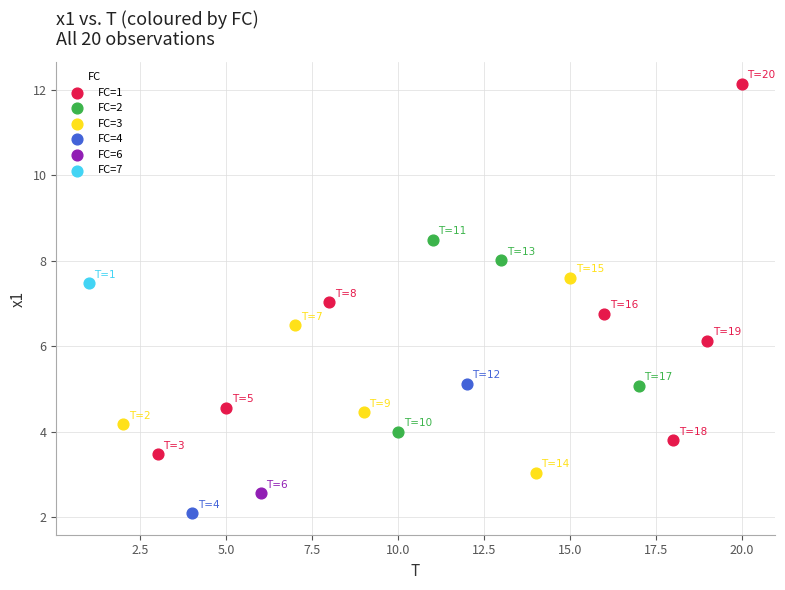

What are all the series names shown in the legend?

FC=1, FC=2, FC=3, FC=4, FC=6, FC=7